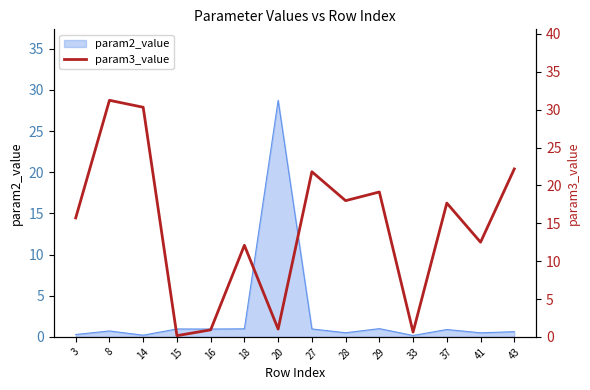

Rank the categories by value from lowest to highest.

15, 33, 16, 20, 18, 41, 3, 37, 28, 29, 27, 43, 14, 8